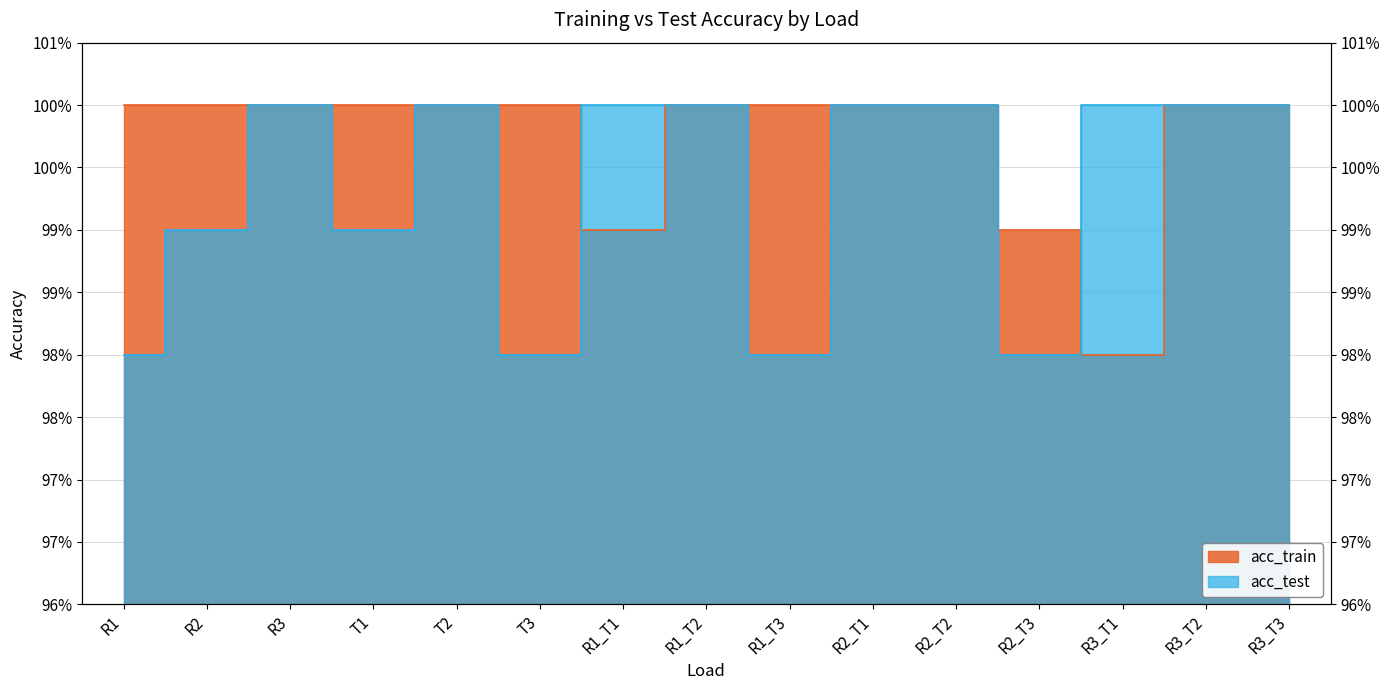

Between which two adjacent categories do acc_test and acc_train first intersect?

T3 and R1_T1